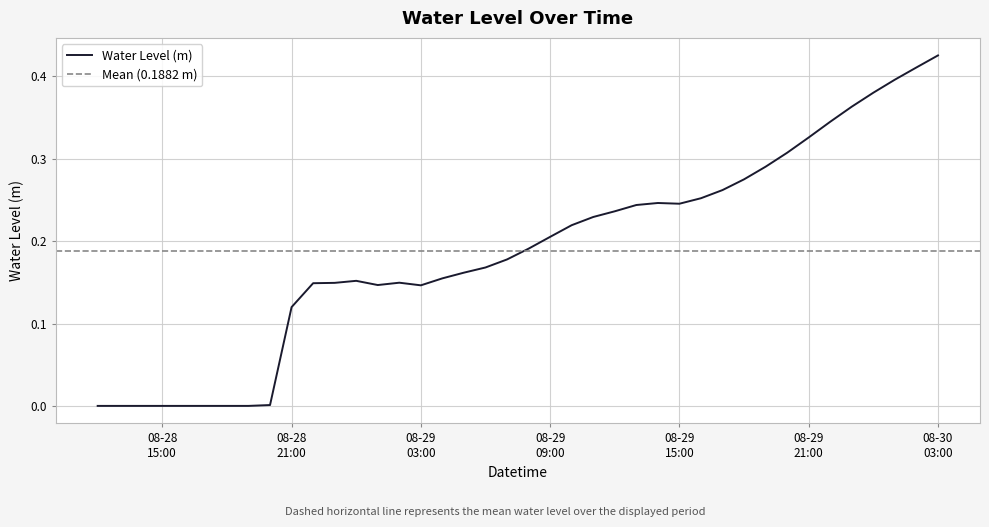

Rank the categories by value from highest to lowest.

2024-08-30 03:00:00, 2024-08-30 02:00:00, 2024-08-30 01:00:00, 2024-08-30 00:00:00, 2024-08-29 23:00:00, 2024-08-29 22:00:00, 2024-08-29 21:00:00, 2024-08-29 20:00:00, 2024-08-29 19:00:00, 2024-08-29 18:00:00, 2024-08-29 17:00:00, 2024-08-29 16:00:00, 2024-08-29 14:00:00, 2024-08-29 15:00:00, 2024-08-29 13:00:00, 2024-08-29 12:00:00, 2024-08-29 11:00:00, 2024-08-29 10:00:00, 2024-08-29 09:00:00, 2024-08-29 08:00:00, 2024-08-29 07:00:00, 2024-08-29 06:00:00, 2024-08-29 05:00:00, 2024-08-29 04:00:00, 2024-08-29 00:00:00, 2024-08-29 02:00:00, 2024-08-28 23:00:00, 2024-08-28 22:00:00, 2024-08-29 01:00:00, 2024-08-29 03:00:00, 2024-08-28 21:00:00, 2024-08-28 20:00:00, 2024-08-28 12:00:00, 2024-08-28 13:00:00, 2024-08-28 14:00:00, 2024-08-28 15:00:00, 2024-08-28 16:00:00, 2024-08-28 17:00:00, 2024-08-28 18:00:00, 2024-08-28 19:00:00